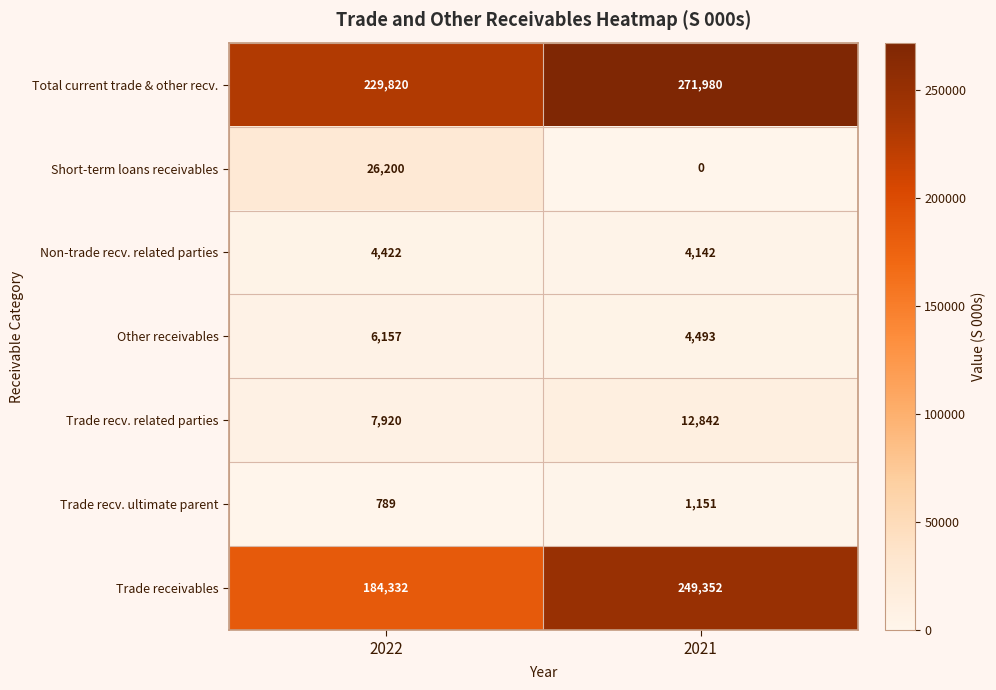

Between 2022 and 2021, which series saw the biggest shift?

Trade receivables